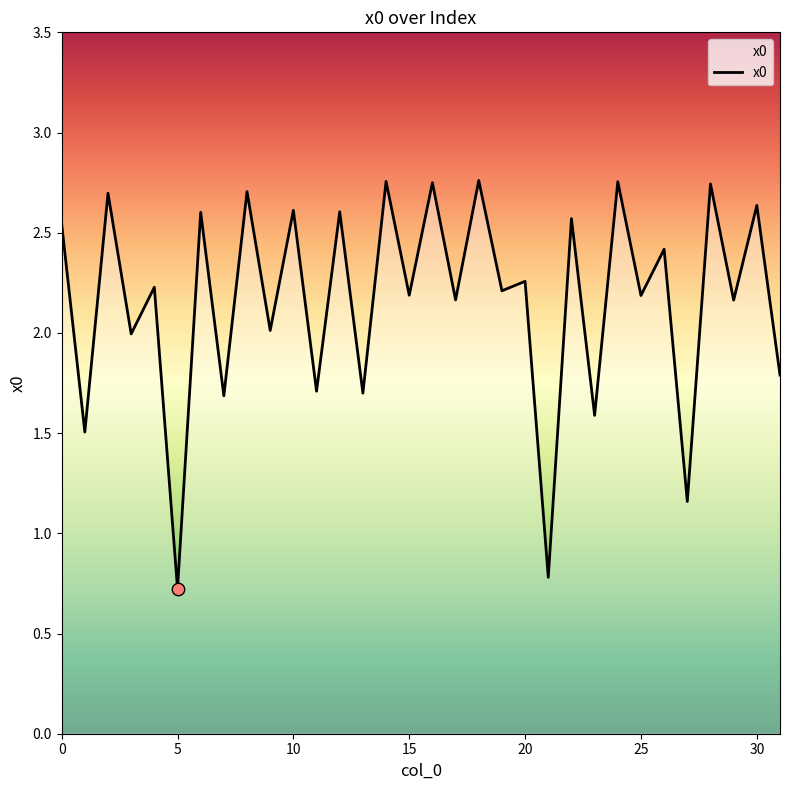

What is the smallest value displayed?

0.7